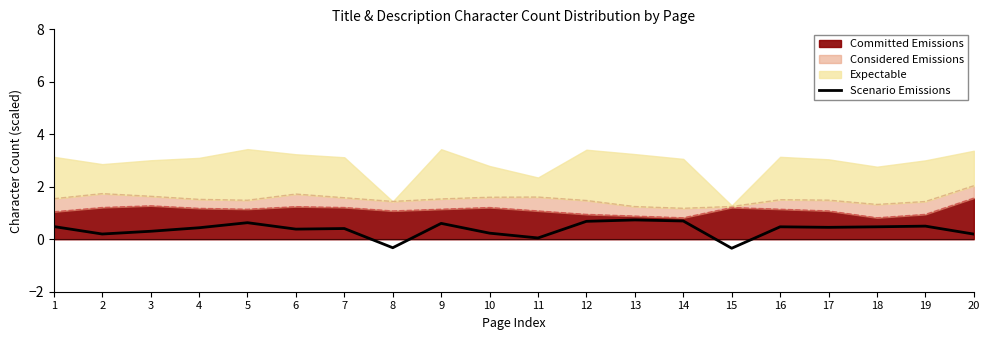

What is the maximum value shown in the chart?

0.7